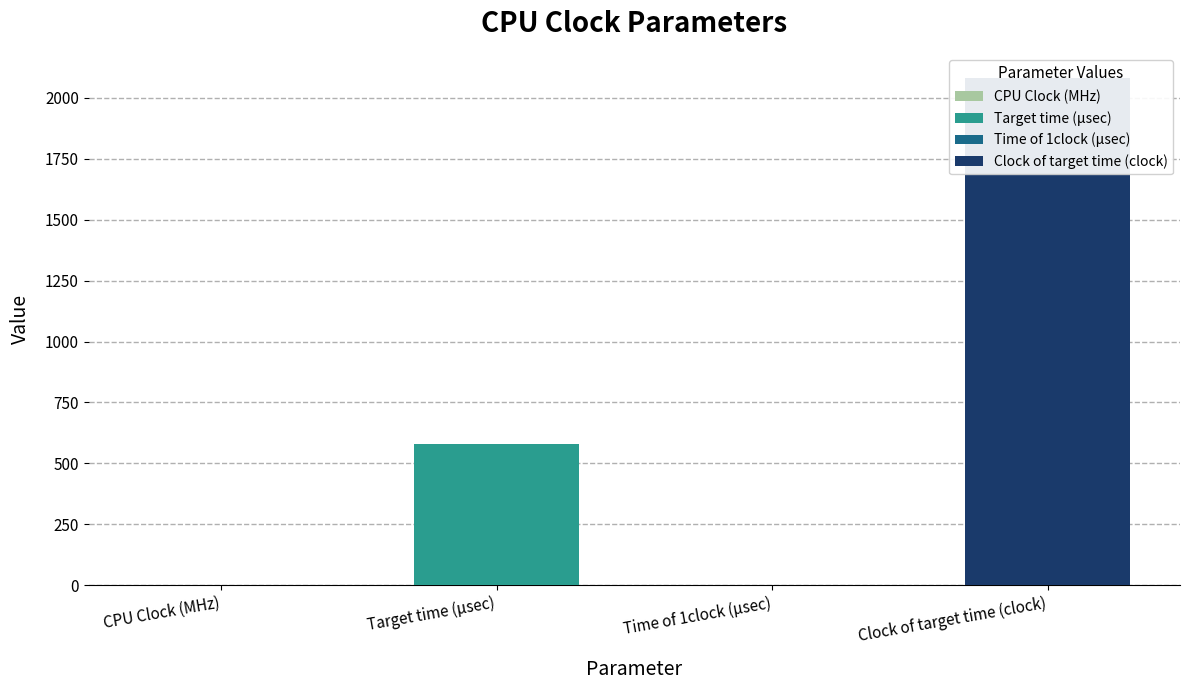

Are the bars horizontal?

No